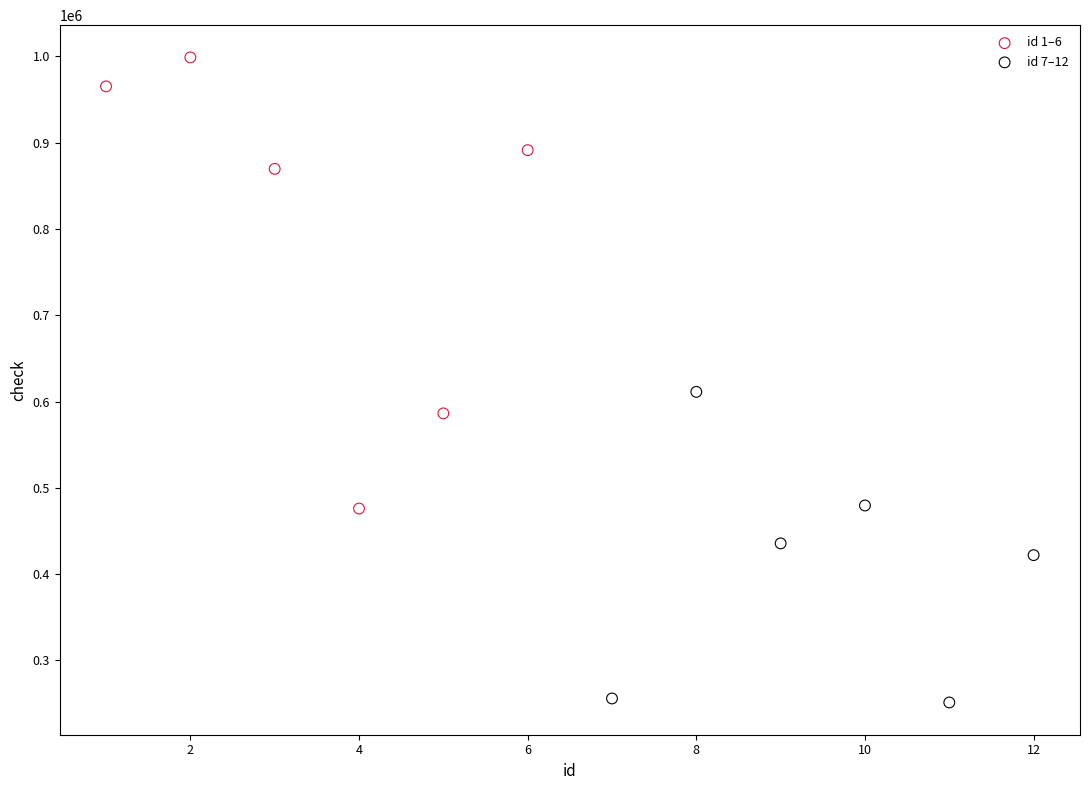

Which series contains the lowest Y value?

id 7–12